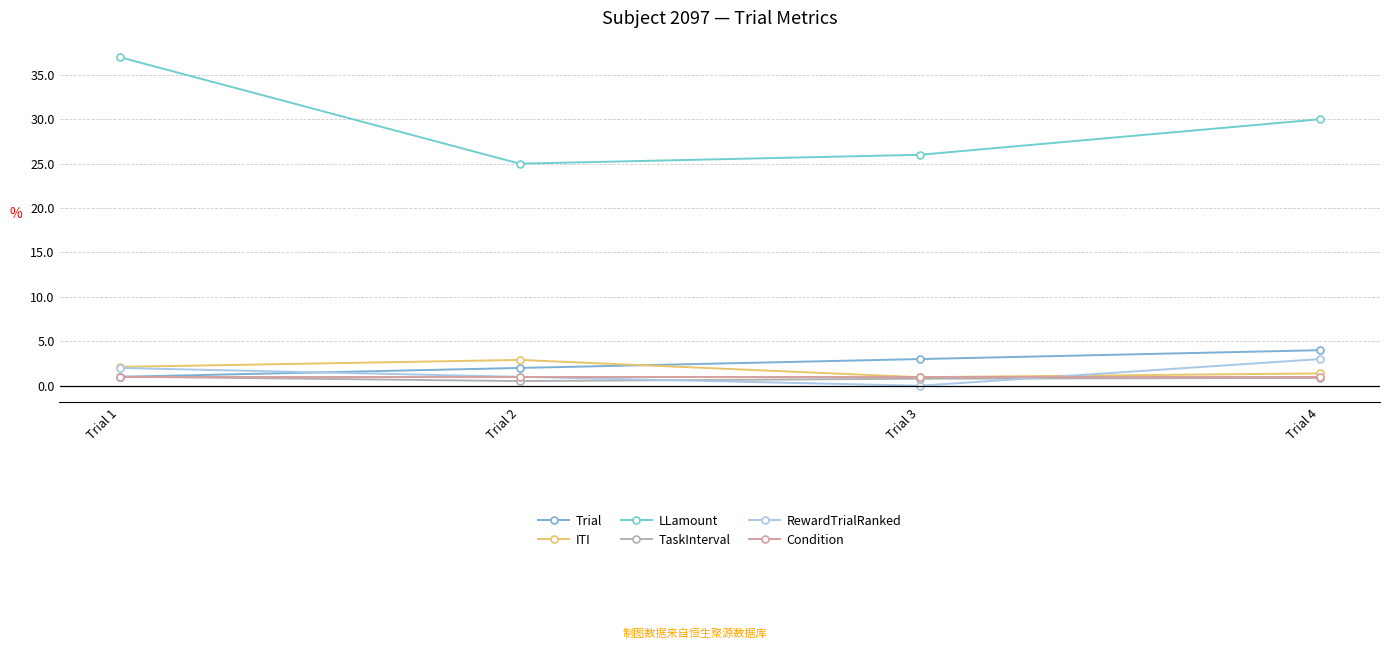

How many categories are shown in the chart?

4